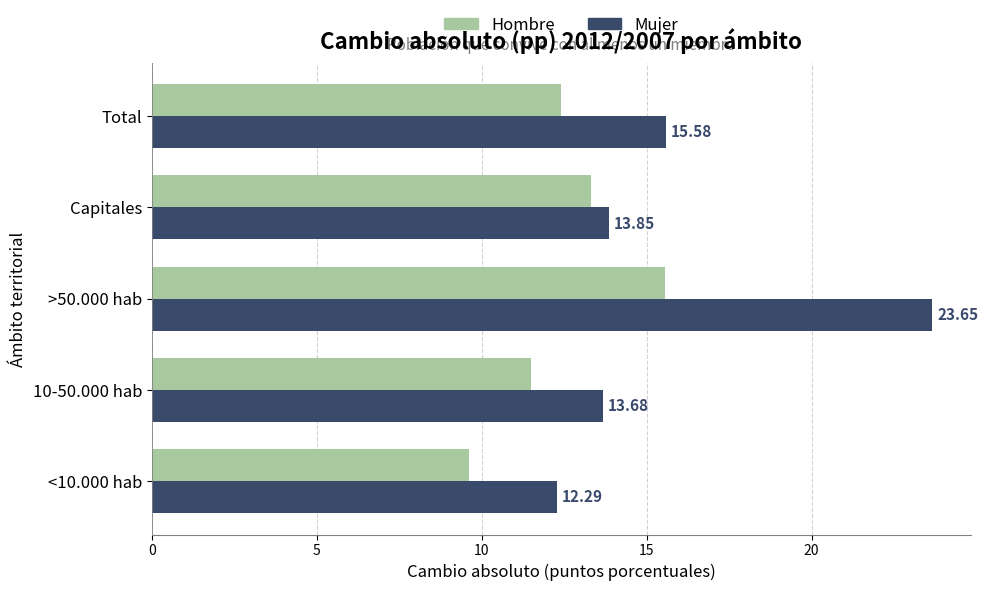

Which series has the largest range (max minus min)?

Mujer